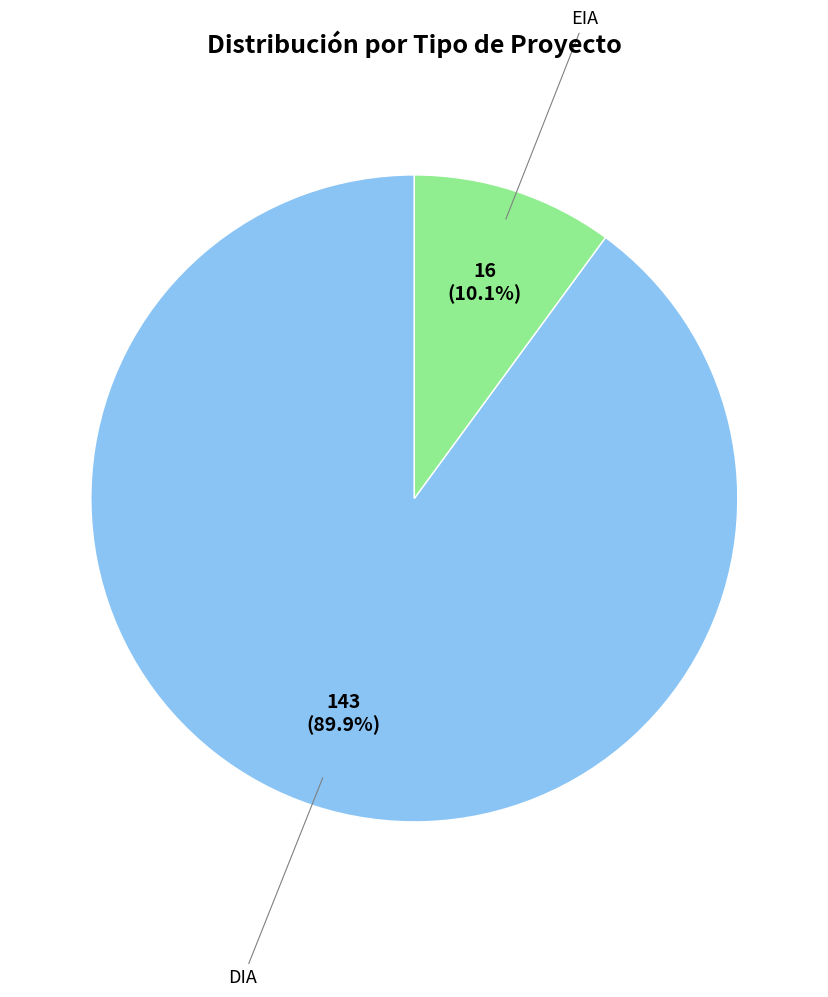

How many slices are in this pie chart?

2